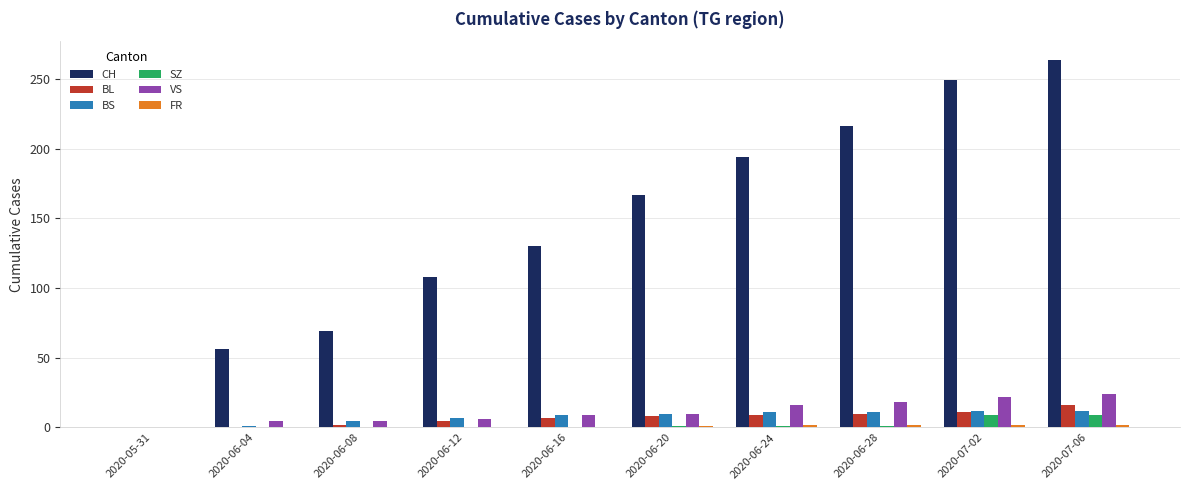

What is the maximum value shown in the chart?

264